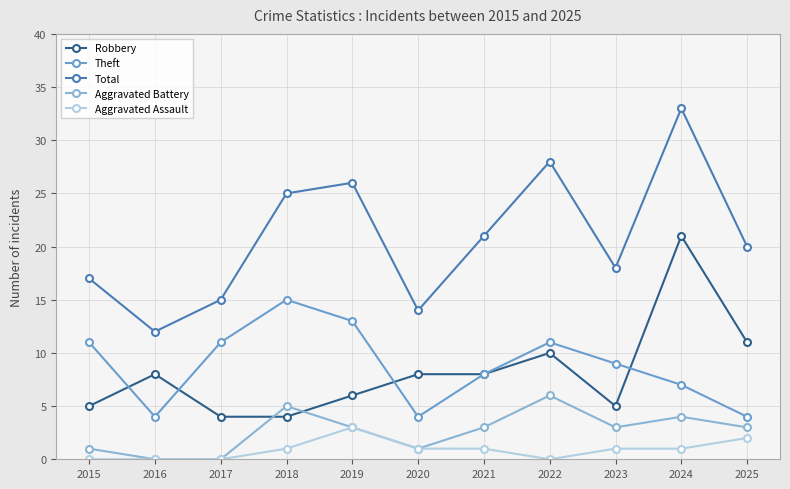

The value of Aggravated Assault at 2021 is 2. True or false?

False